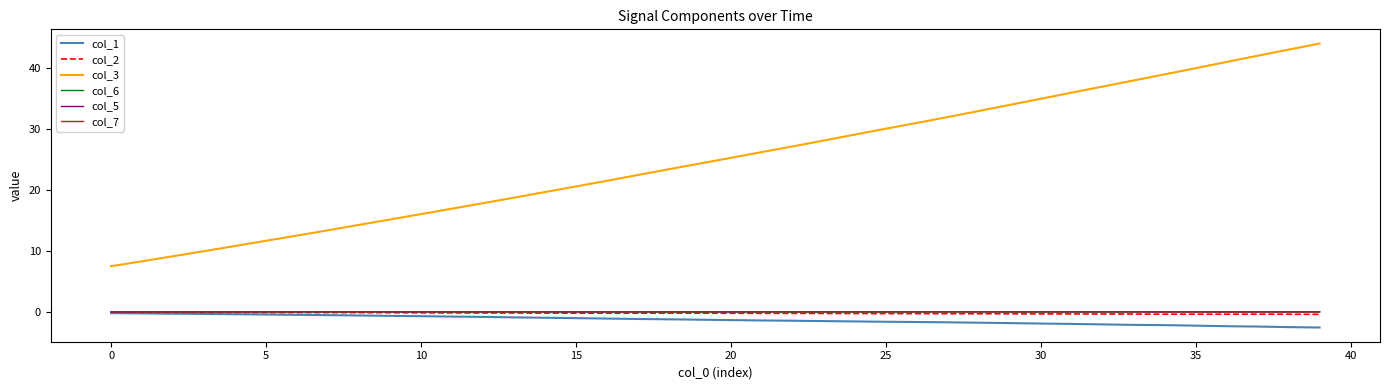

What is the maximum value shown in the chart?

44.0